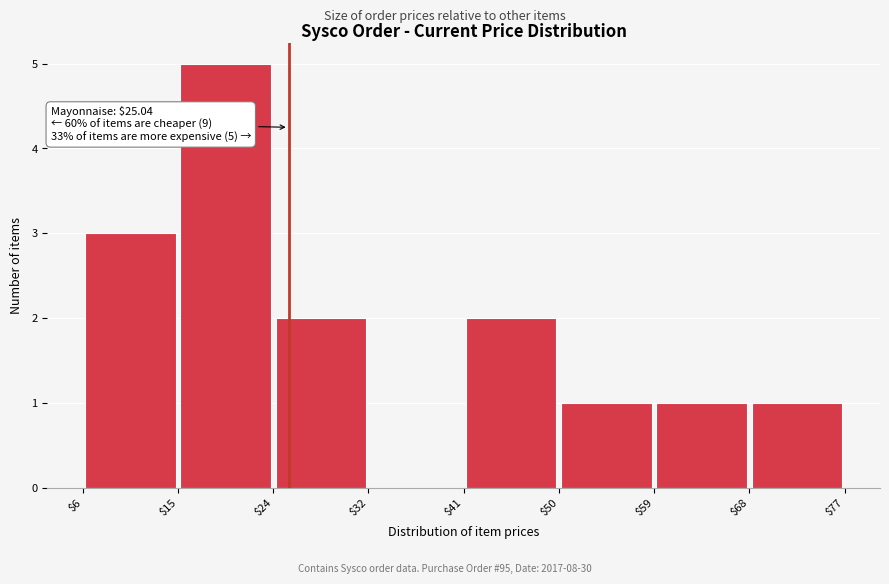

Over which range of the x-axis is the bar tallest?

$15 to $24